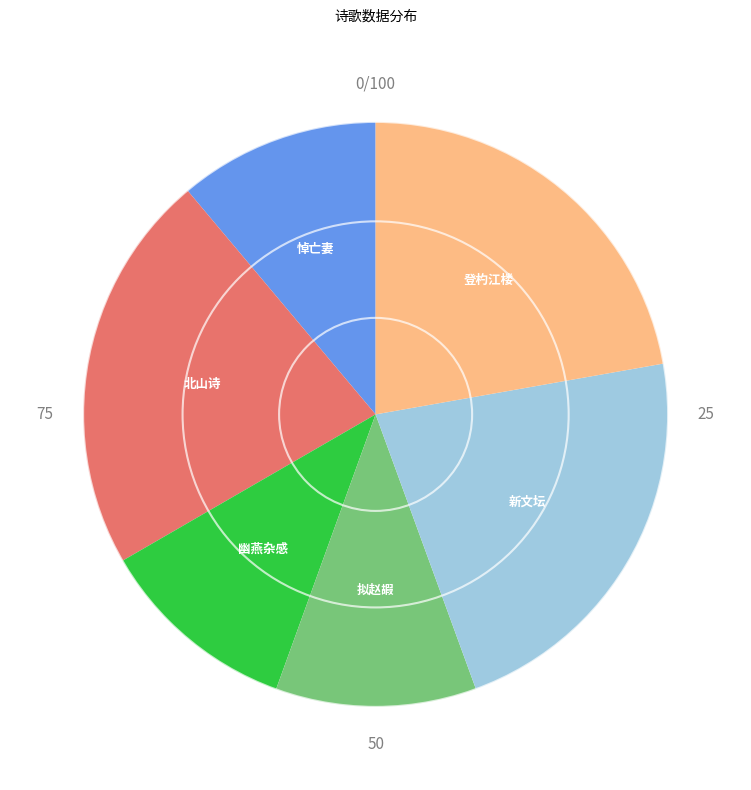

Is there a majority slice in this chart?

No